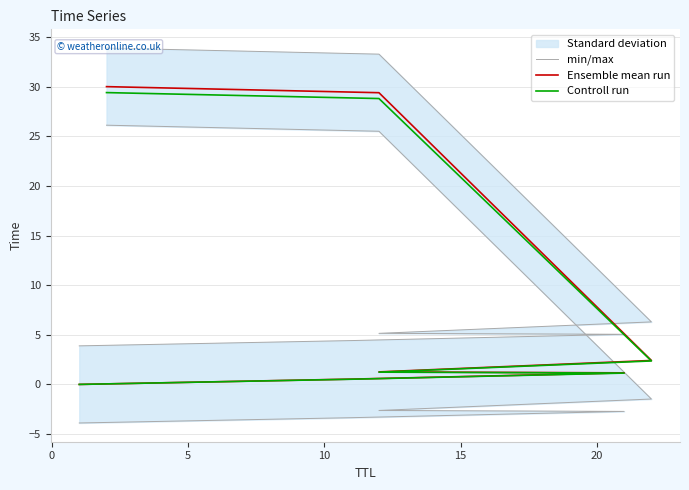

Which series has the largest total across all categories?

Ensemble mean run